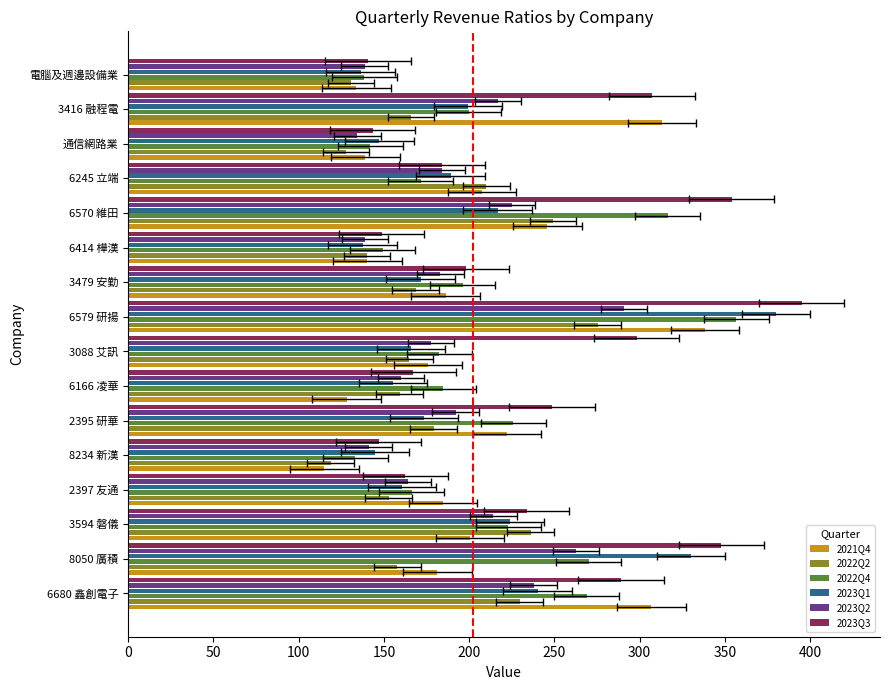

Read the 2023Q1 value at 6579 研揚.

380.1